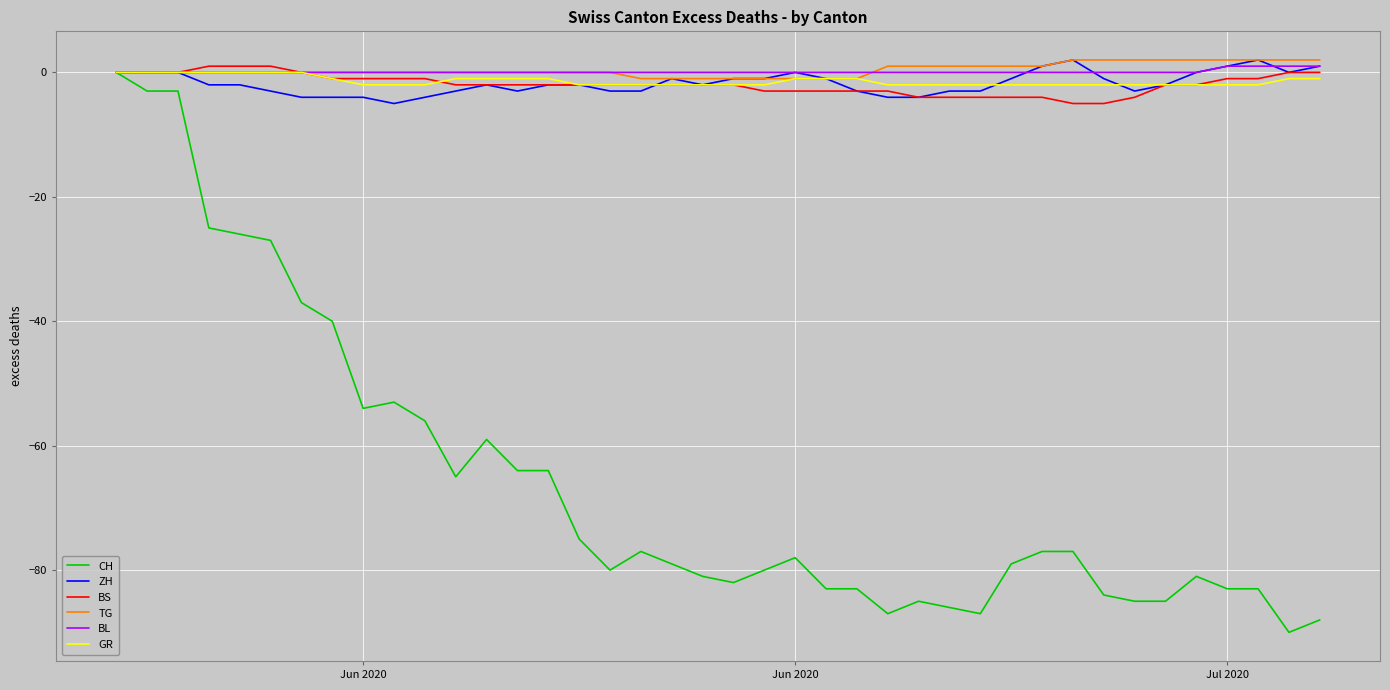

Which series has the largest range (max minus min)?

CH